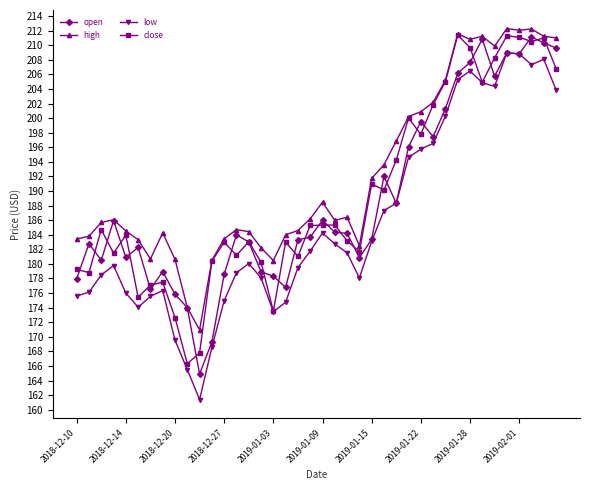

What is the value of the high point at the 17th from the left?

180.5